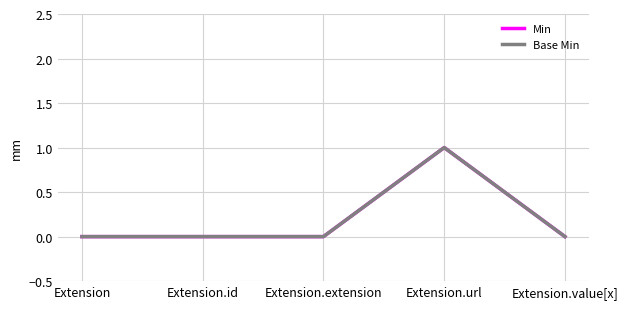

Does the chart have visible grid lines?

Yes